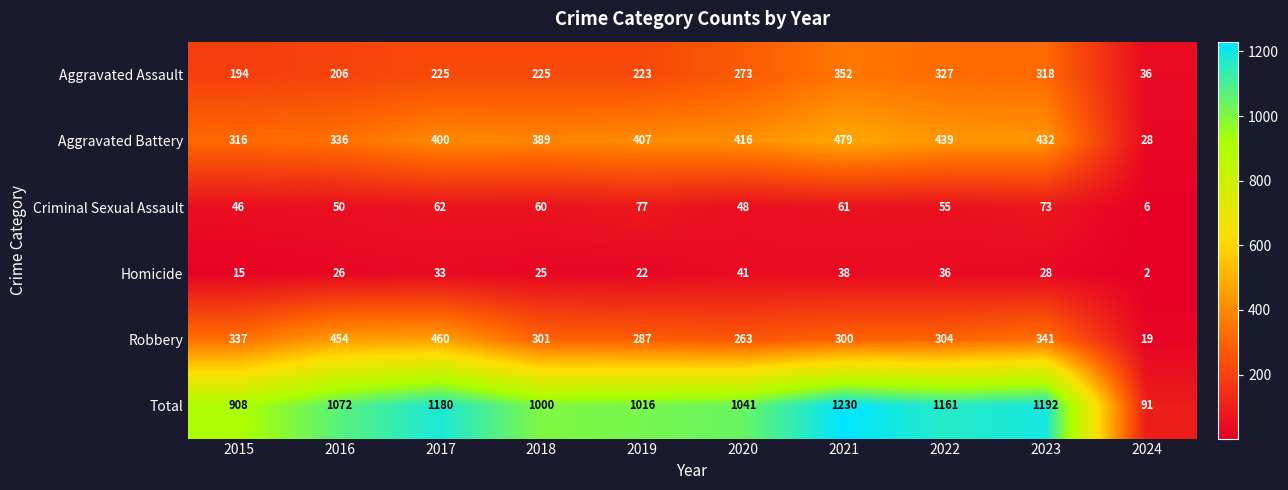

The value of Homicide at 2020 is 41. True or false?

True